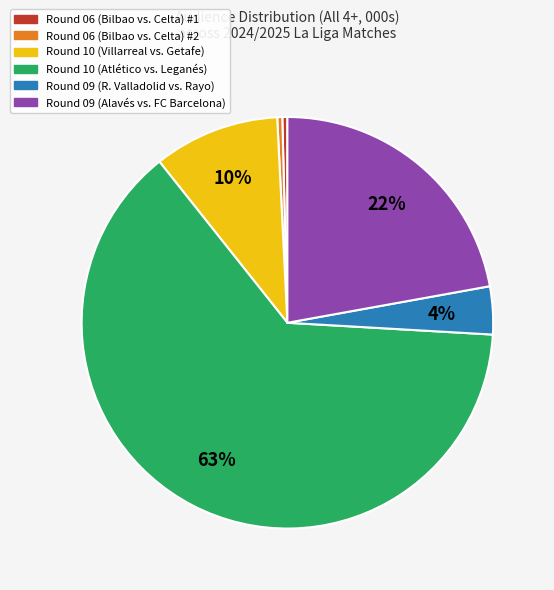

What percentage is the Round 09 (Alavés vs. FC Barcelona) slice, to the nearest percent?

22%